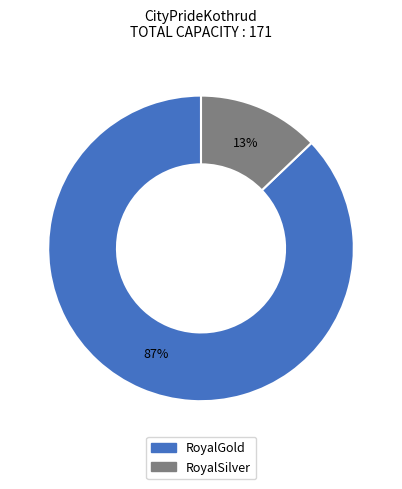

What is the ratio of the value at RoyalSilver to the value at RoyalGold?

0.1